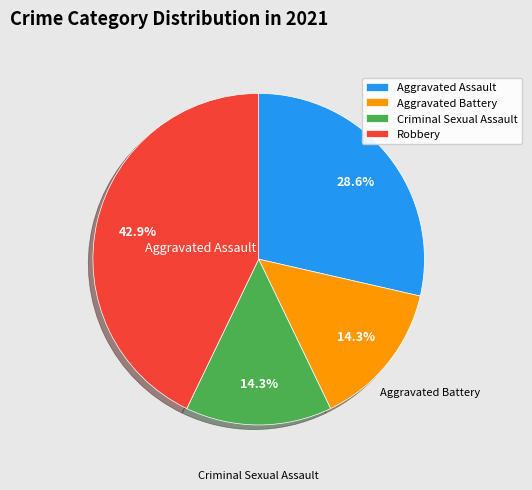

Does any single category account for the majority?

No